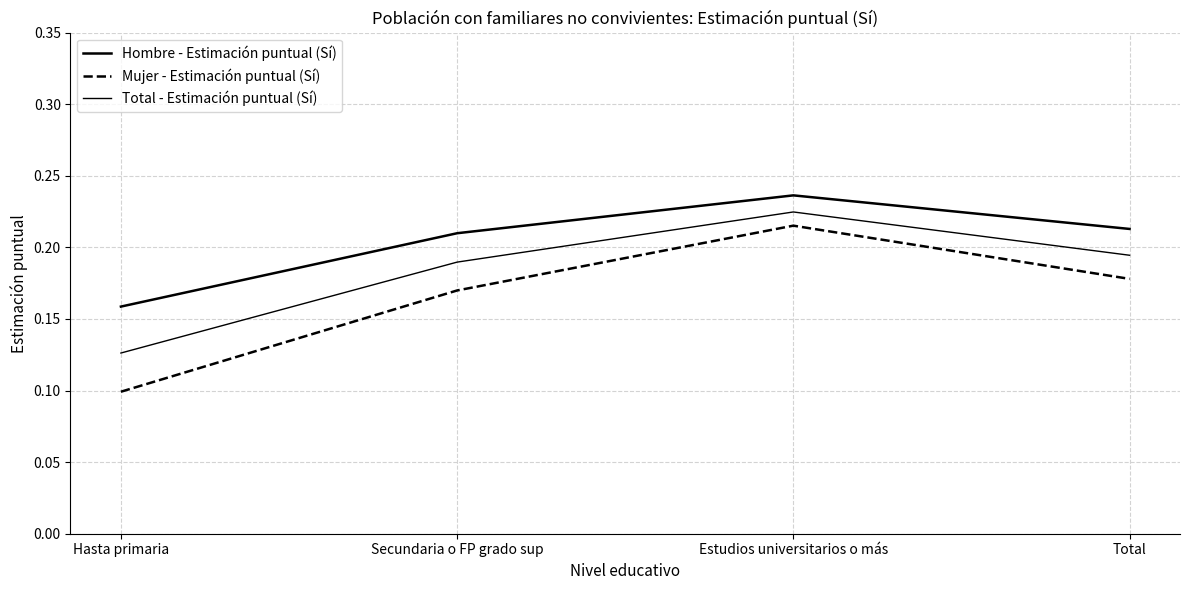

Does the chart have visible grid lines?

Yes